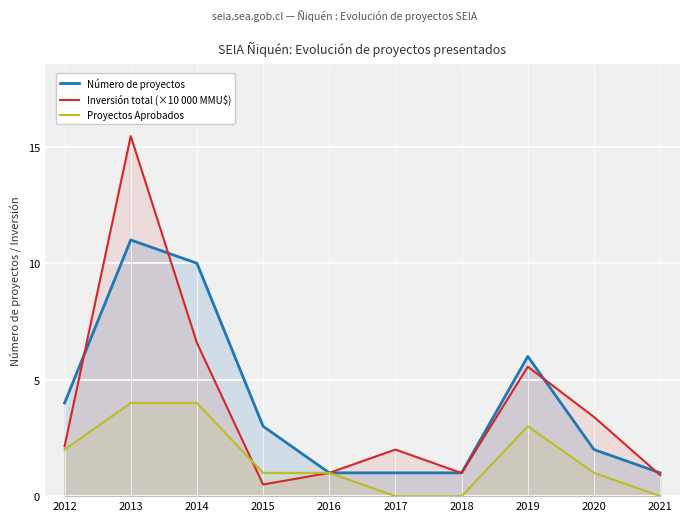

How many lines are shown in the chart?

3